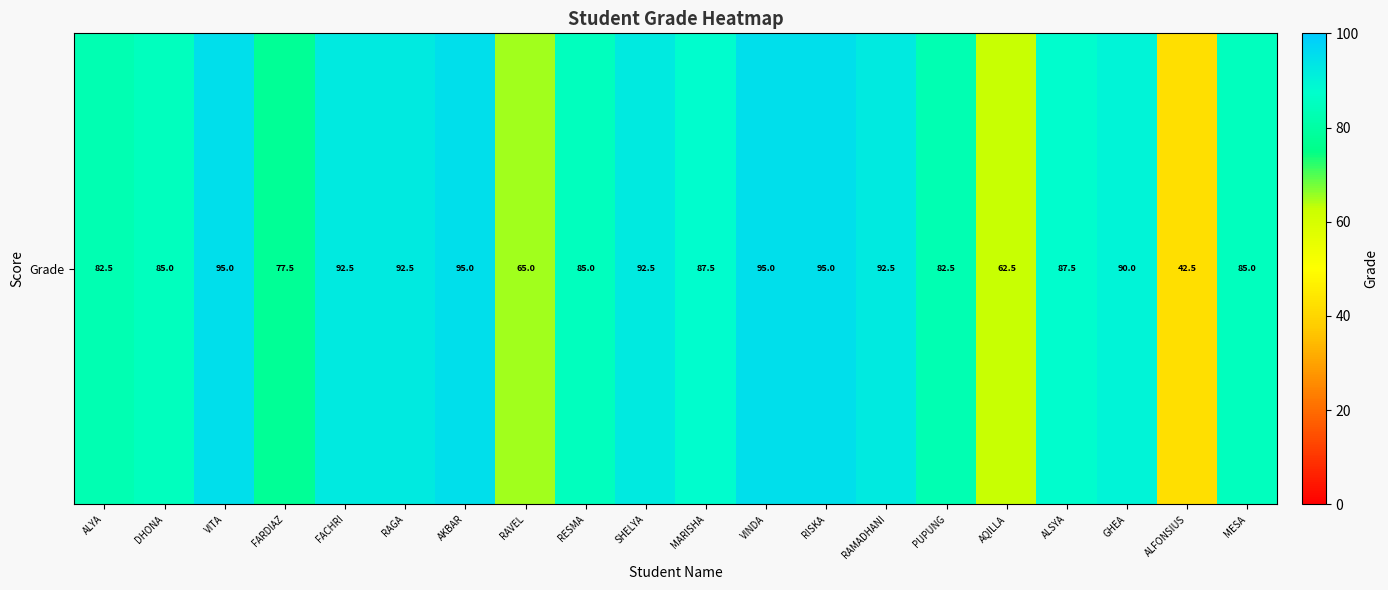

How many categories are shown in the chart?

20